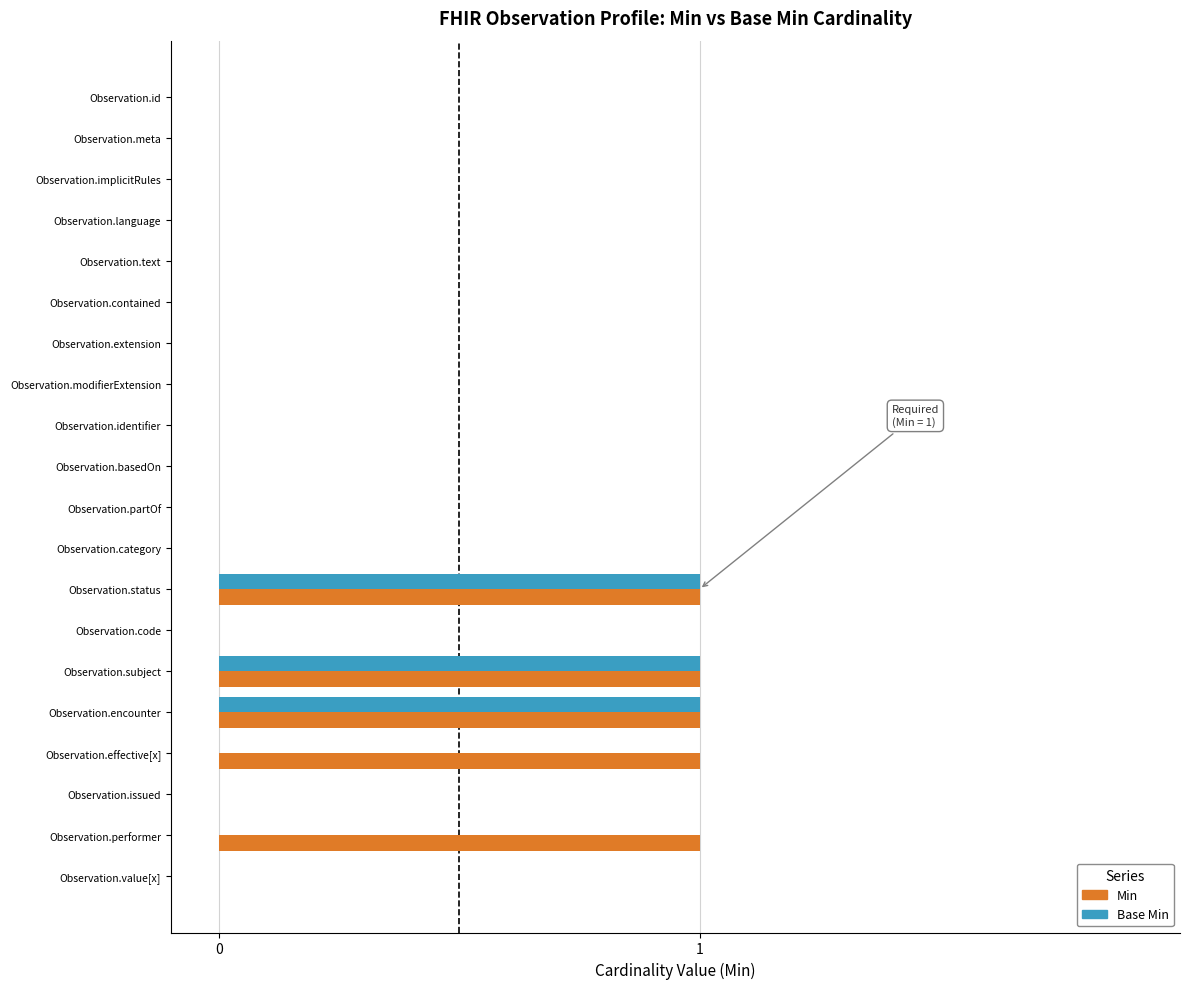

Count the Base Min values in the range 0 to 1.

20